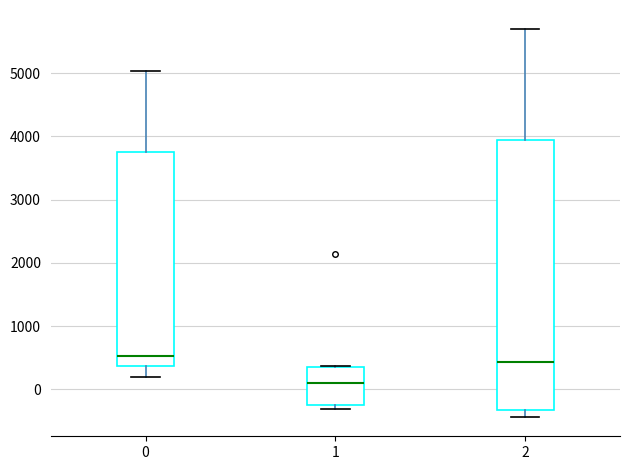

Where is the upper edge of the box at x = 0 on the y-axis? The values are not printed on the chart, so give them approximately, as read against the axis.

3800